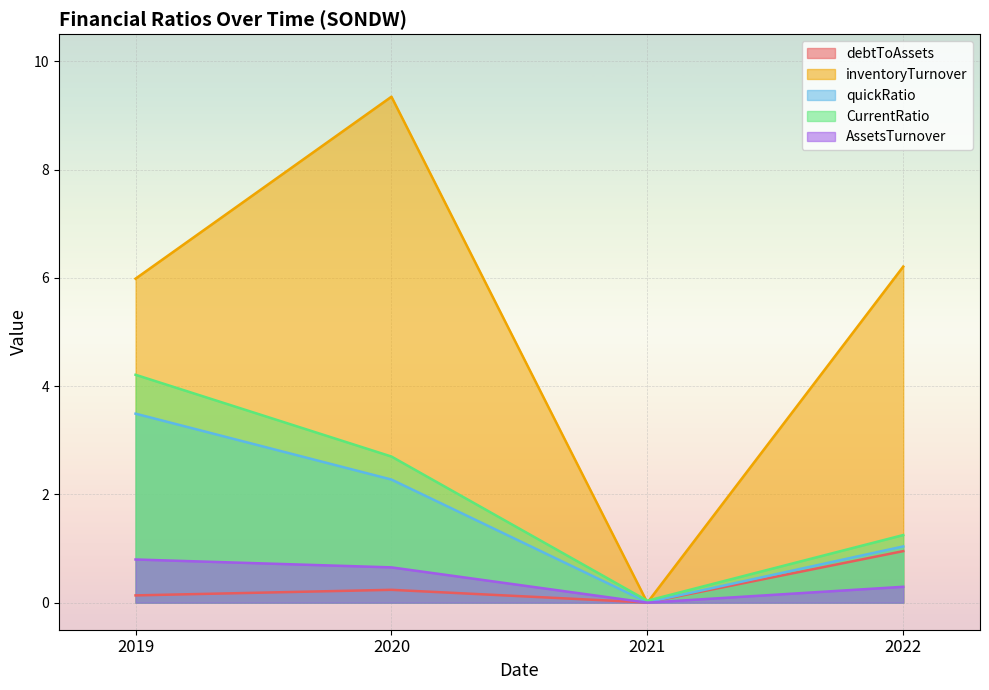

What is the difference between the debtToAssets values at 2019 and 2020?

0.1